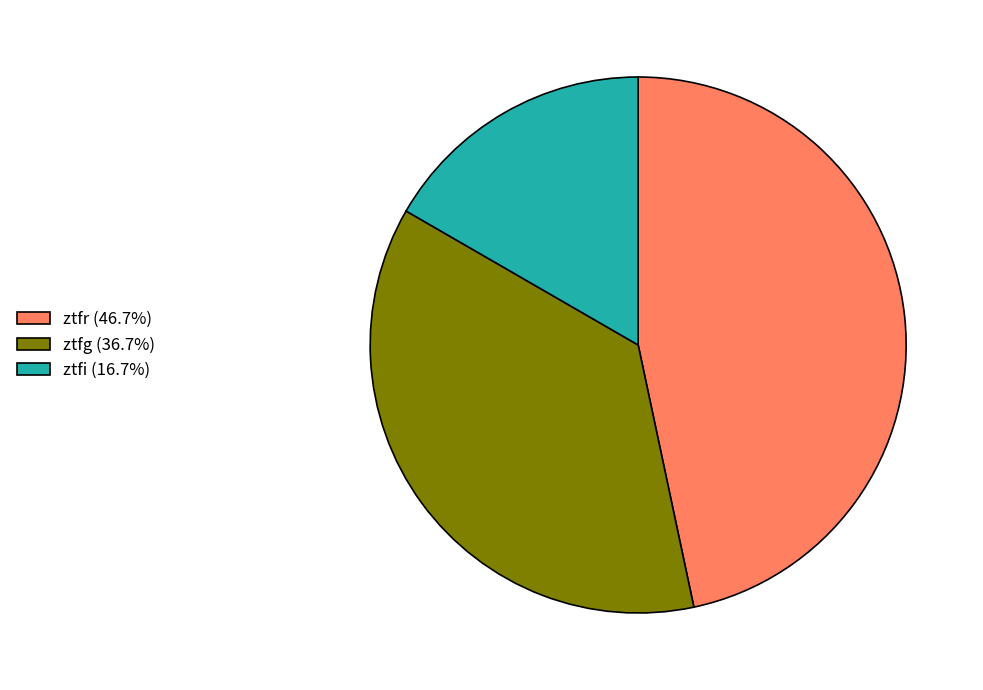

Rank the categories by value from lowest to highest.

ztfi, ztfg, ztfr